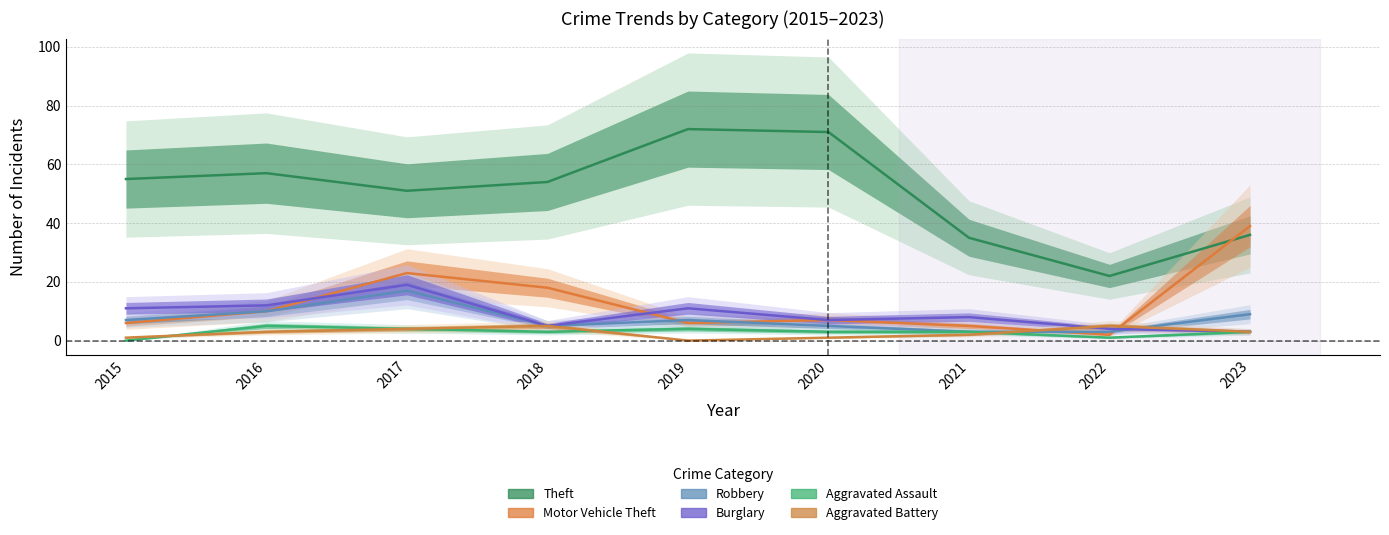

How many lines are shown in the chart?

6